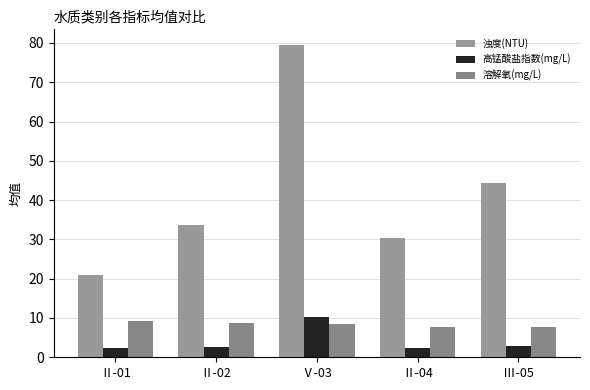

What is the value of the 溶解氧(mg/L) bar at the 4th from the left?

7.8